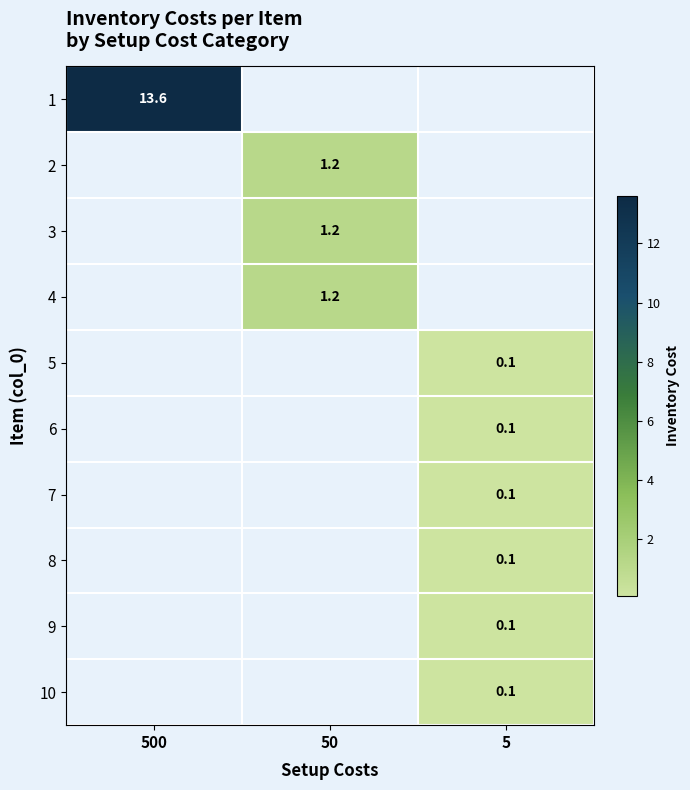

The 1 series shows 13.6 at 500. True or false?

True